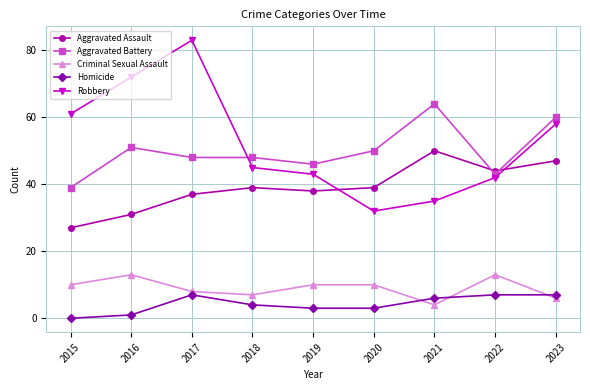

After their last crossing, which series has the higher values: Homicide or Criminal Sexual Assault?

Homicide